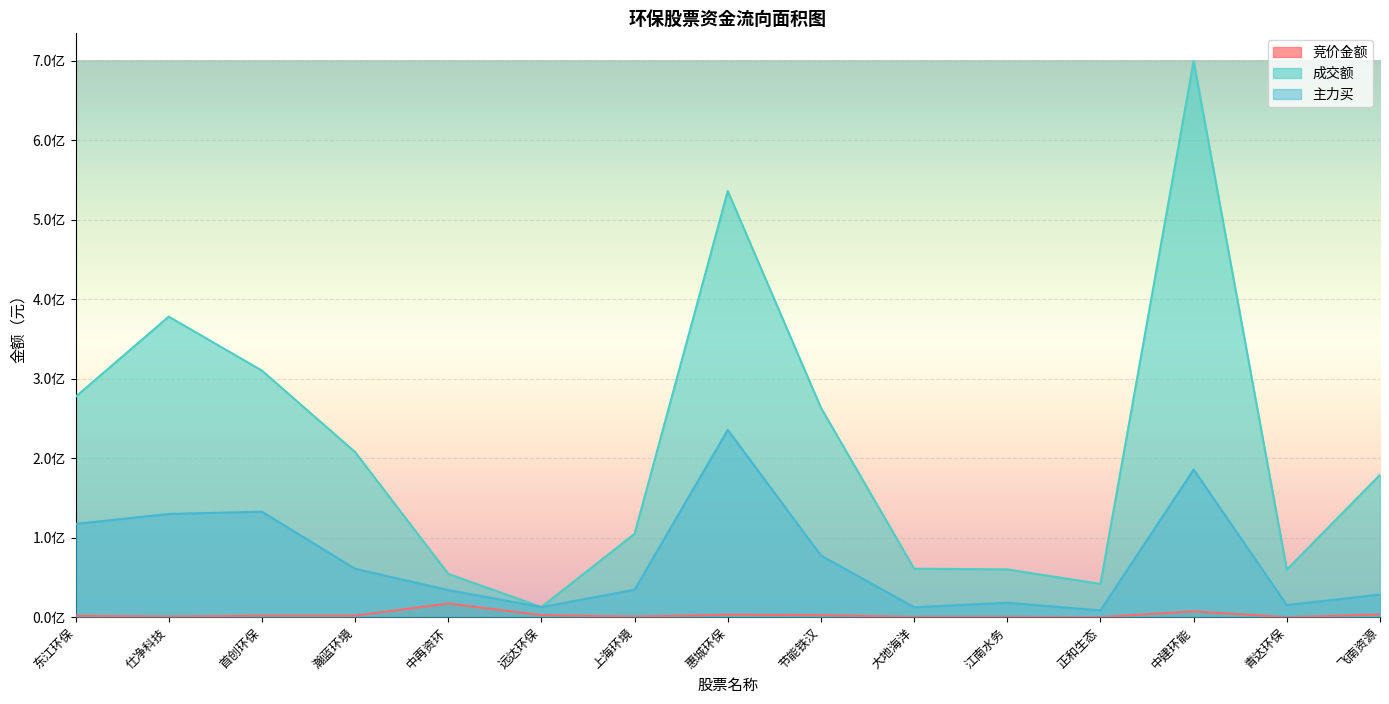

How many interior local valleys does the 成交额 series have?

3